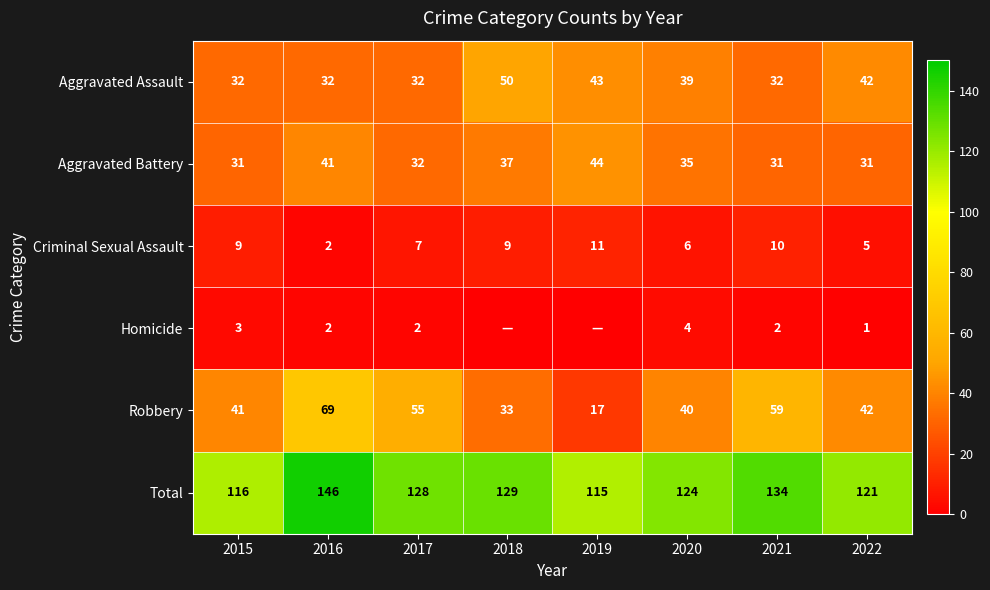

What is the average value of the Aggravated Assault series?

38